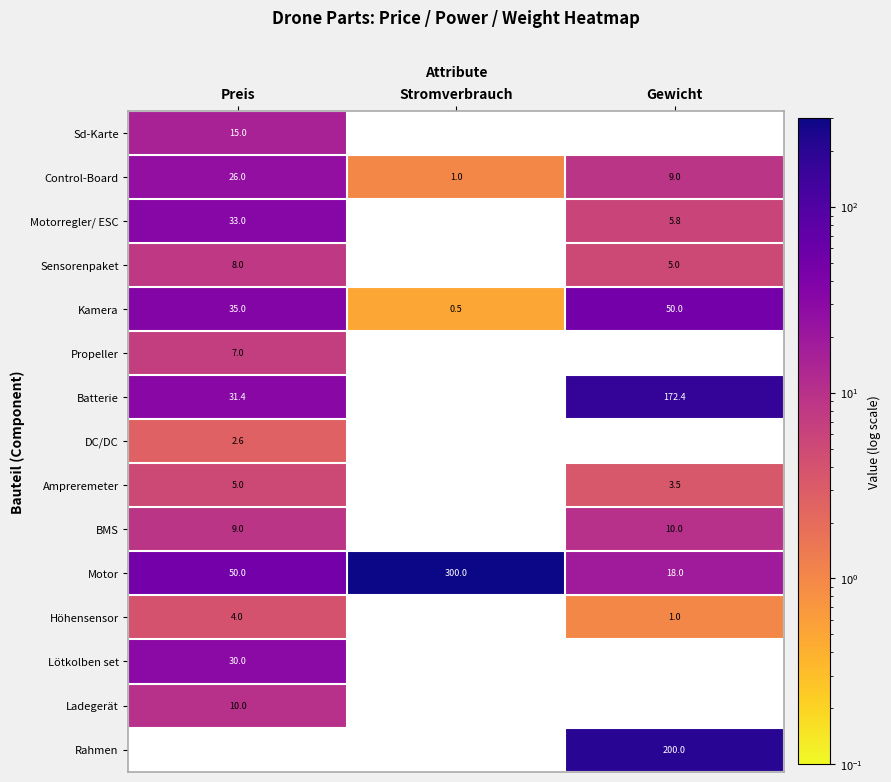

Is it true that Kamera equals 0.5 at Stromverbrauch?

True